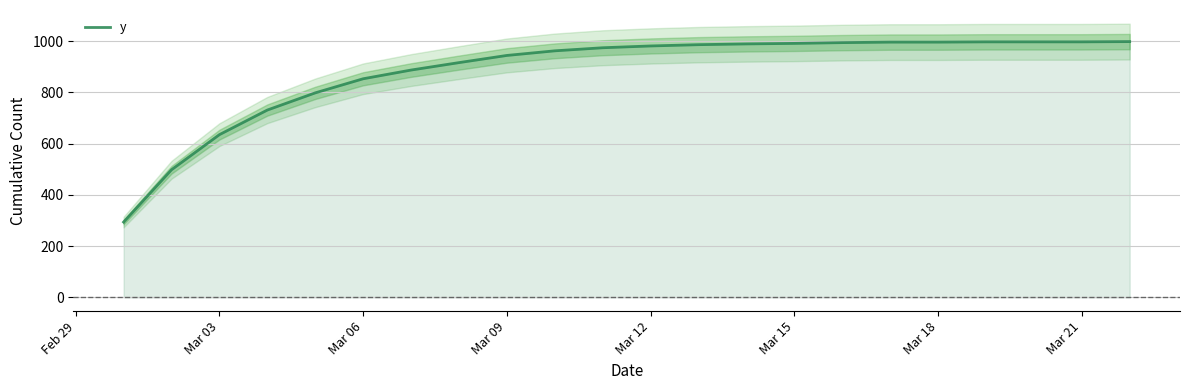

What is the lowest value of the y series?

294